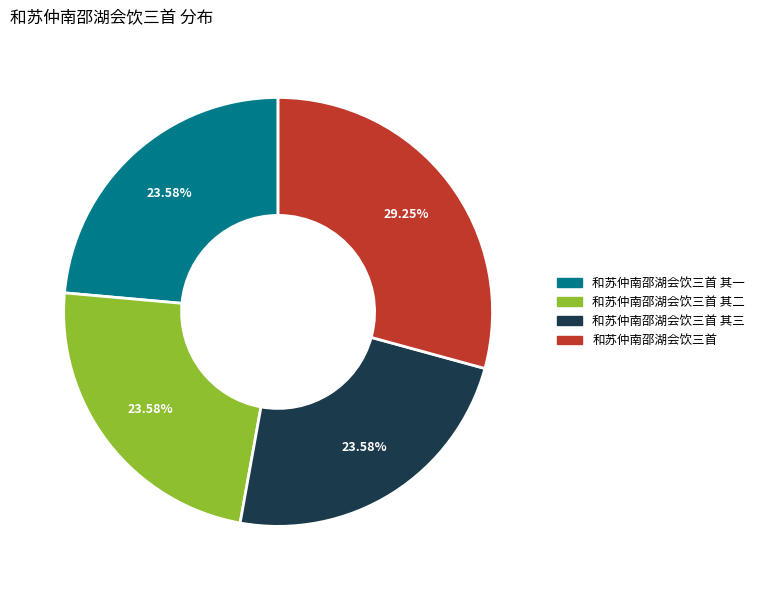

Is it true that 和苏仲南邵湖会饮三首 is 41% of the pie?

False